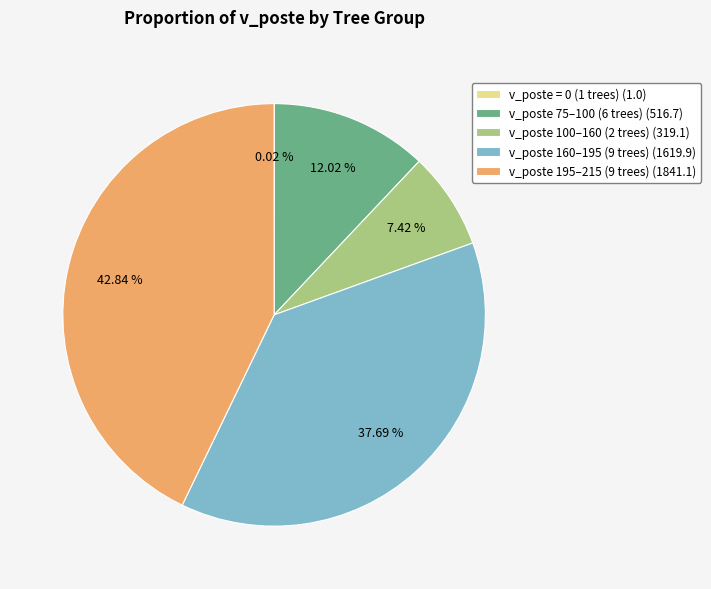

Does any single category account for the majority?

No